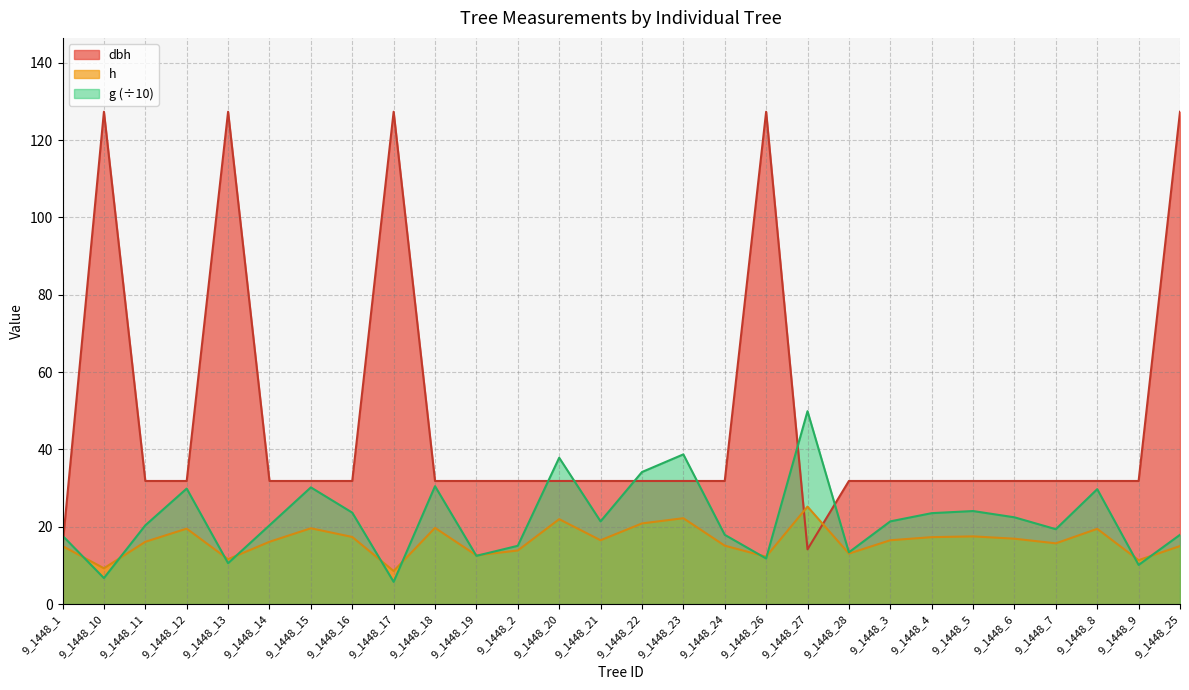

What is the highest value of the g series?

49.9